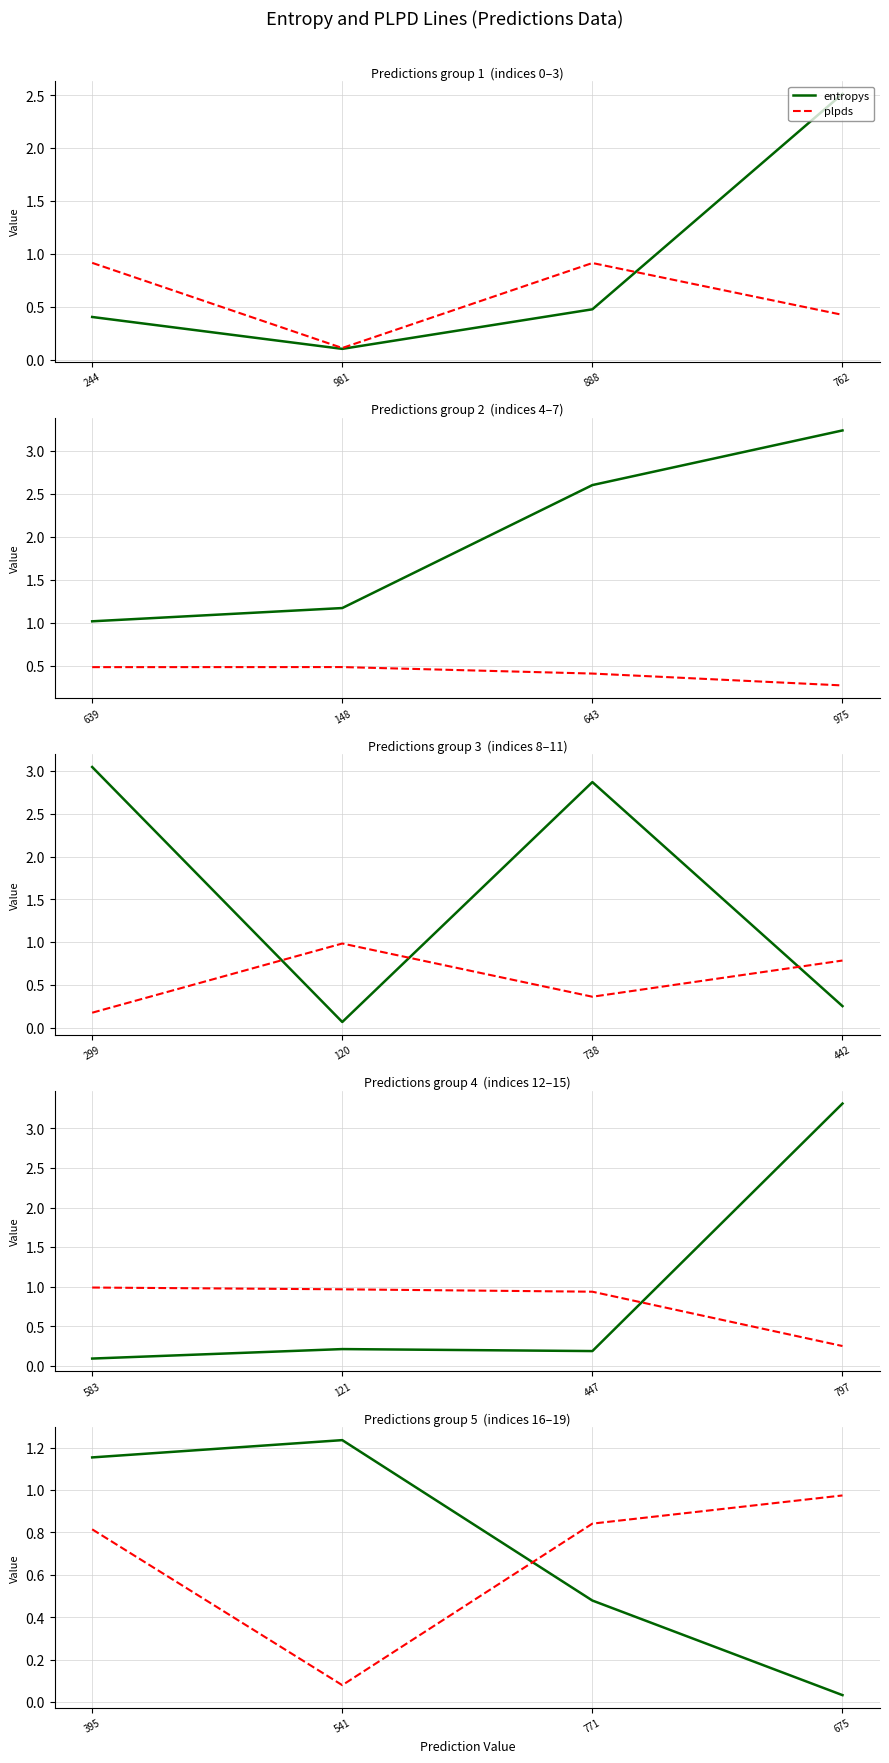

Does the chart have visible grid lines?

Yes